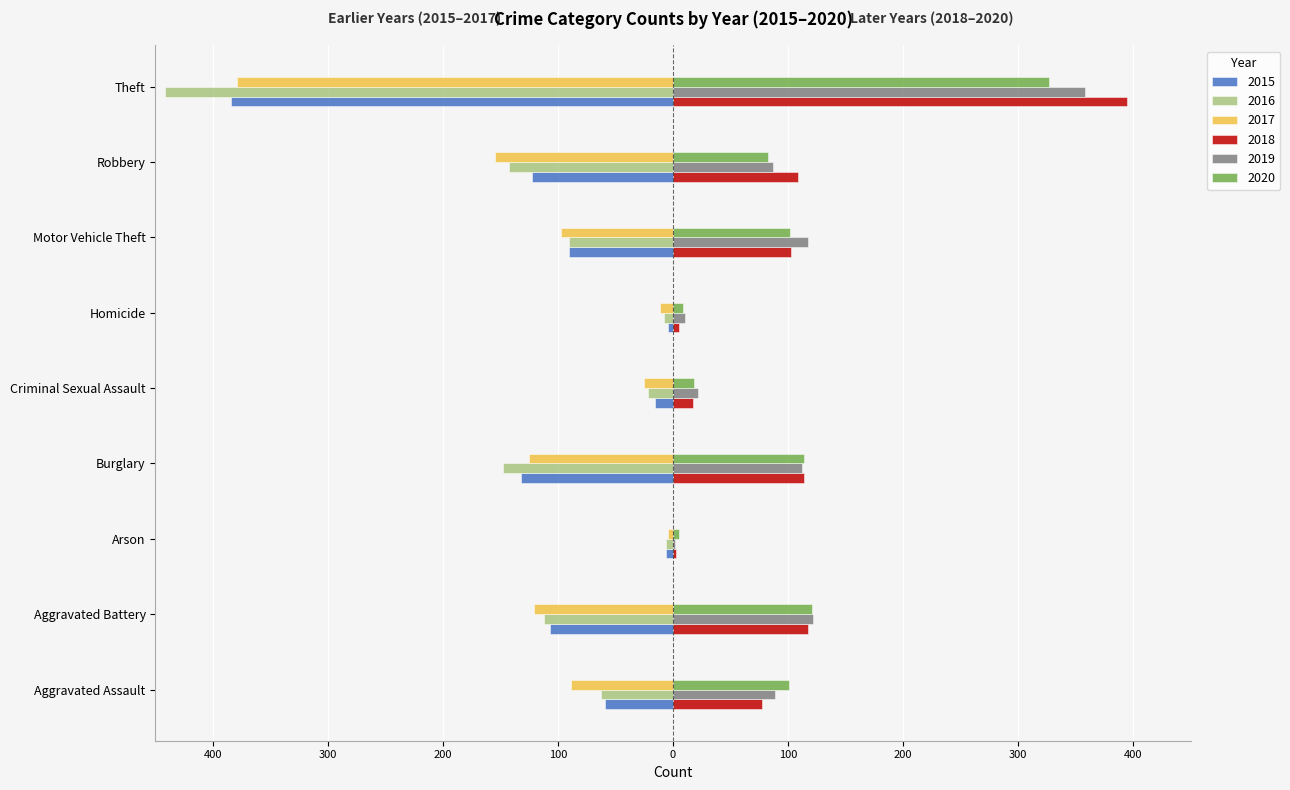

Which series changed the most between Homicide and Robbery?

2017